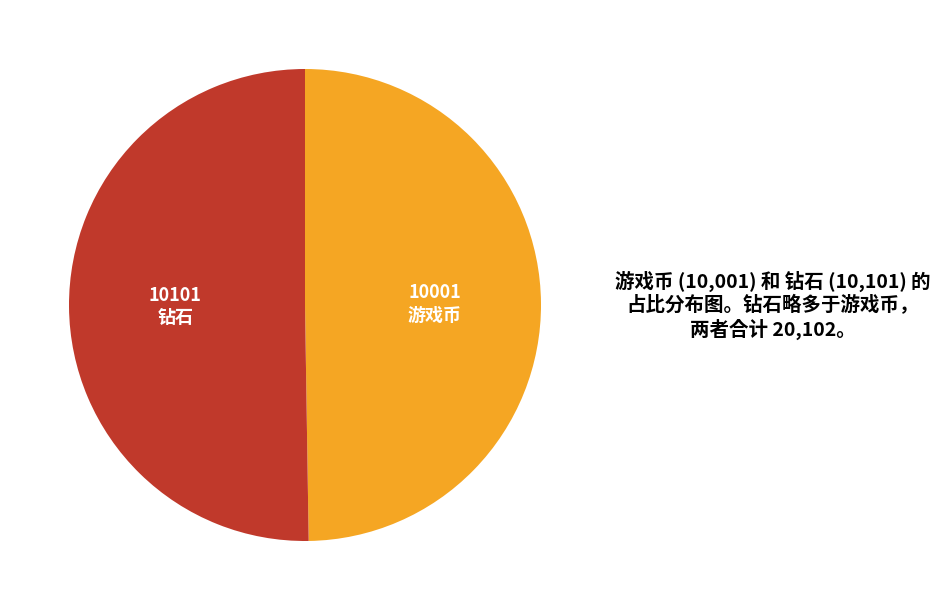

How many segments does this pie chart have?

2